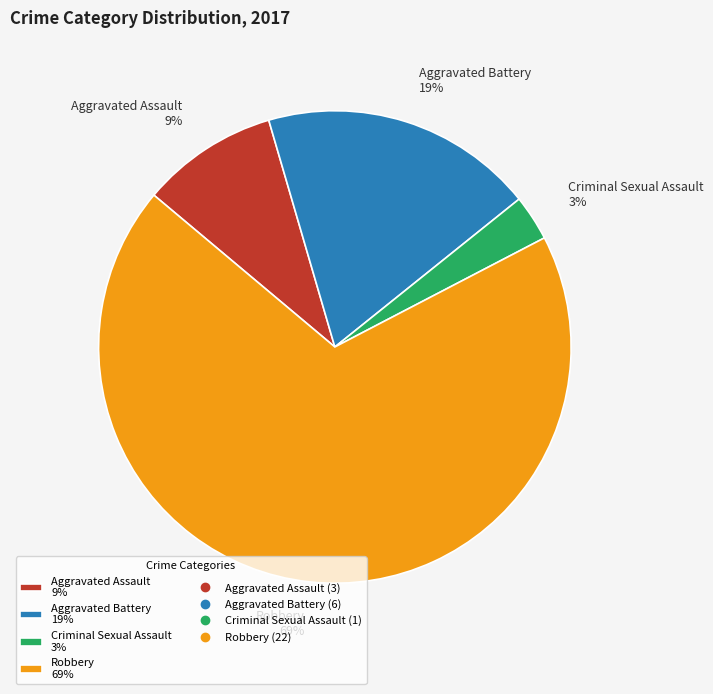

To the nearest percent, what portion does Criminal Sexual Assault represent?

3%